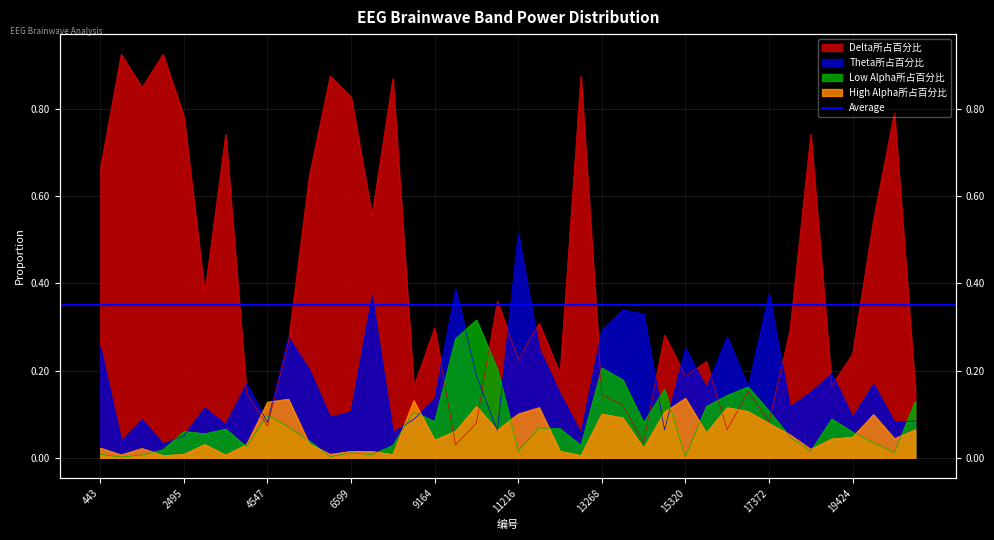

What is the average value of the Theta所占百分比 series?

0.2